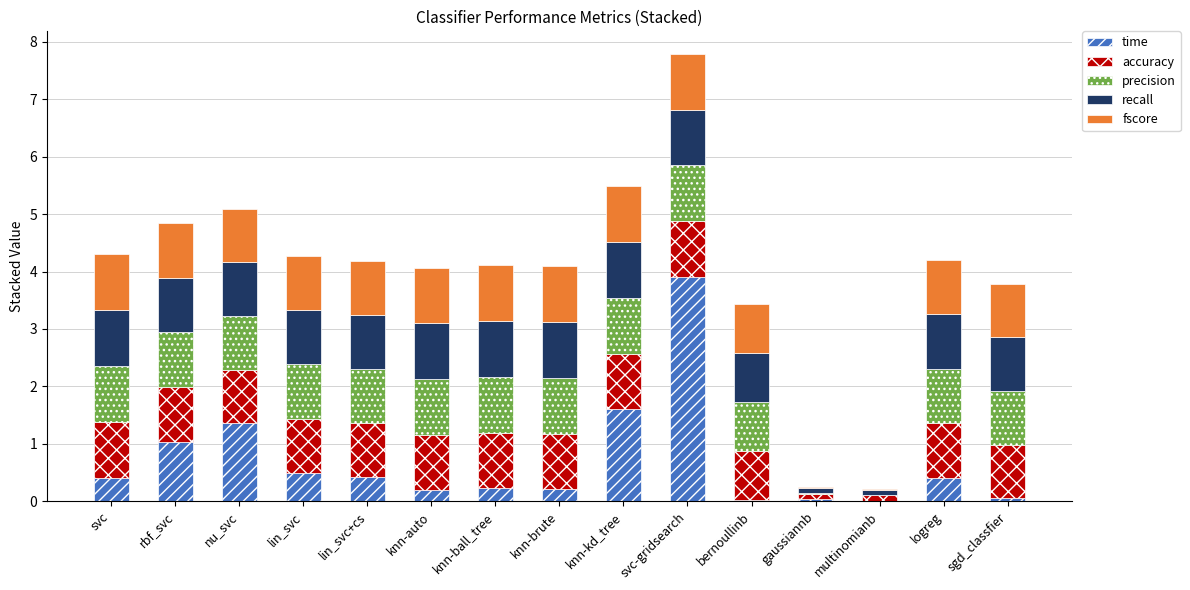

What is the total value across all series at knn-ball_tree?

4.1